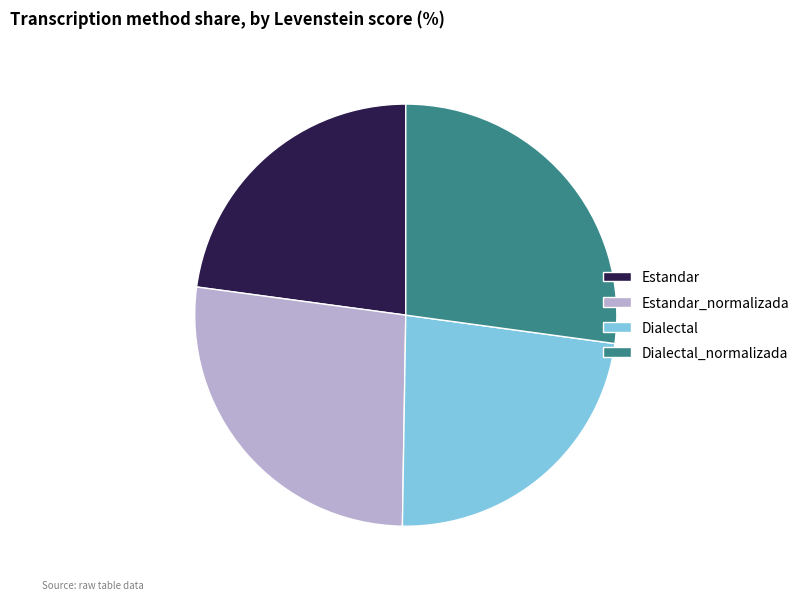

What is the ratio of the value at Estandar to the value at Dialectal_normalizada?

0.8